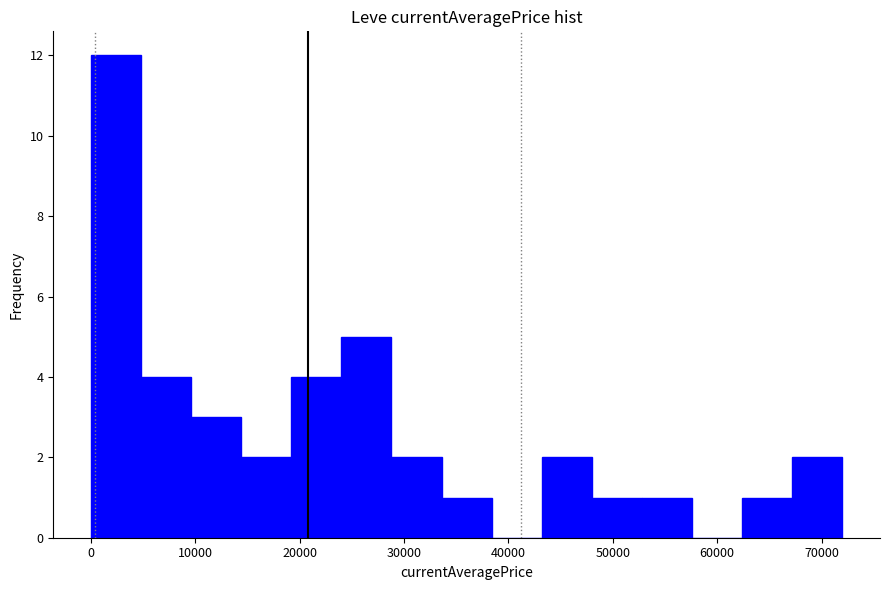

Reading left to right, list every bar in this chart as the range it spans on the x-axis followed by its height. Neither the bar edges nor the heights are printed on the chart, so give them approximately, as read against the axes.

0 to 4800: 12
4800 to 9600: 4
9600 to 14400: 3
14400 to 19200: 2
19200 to 24000: 4
24000 to 28800: 5
28800 to 33600: 2
33600 to 38400: 1
38400 to 43200: 0
43200 to 48000: 2
48000 to 52800: 1
52800 to 57600: 1
57600 to 62400: 0
62400 to 67200: 1
67200 to 72000: 2